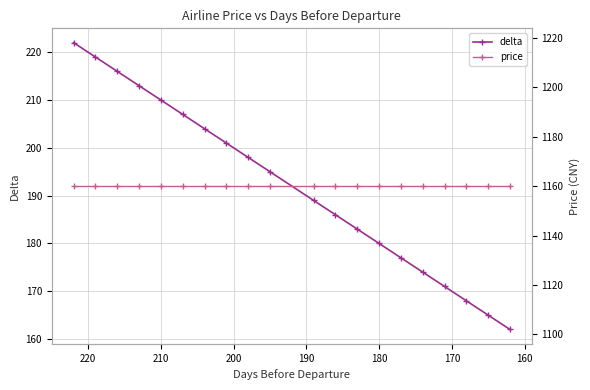

What is the sum of all price values?

23200